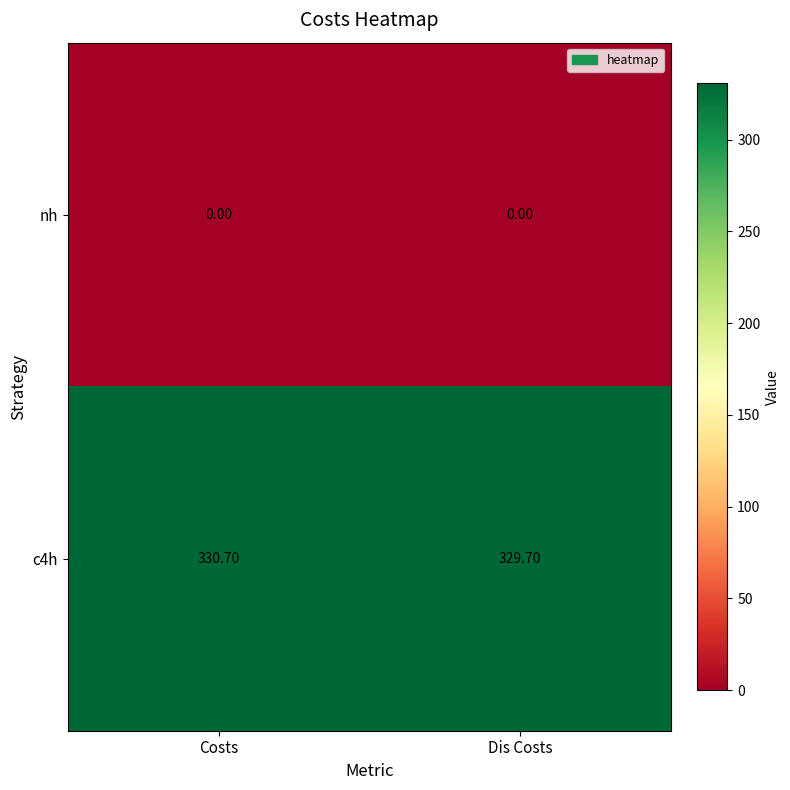

What is the sum of all c4h values?

660.4